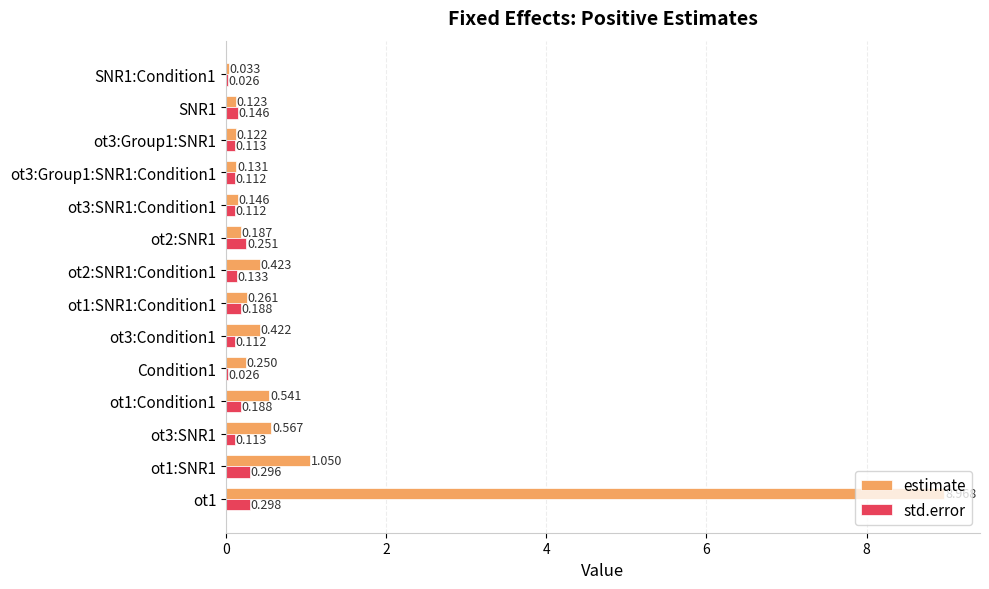

Which series has the largest total across all categories?

estimate